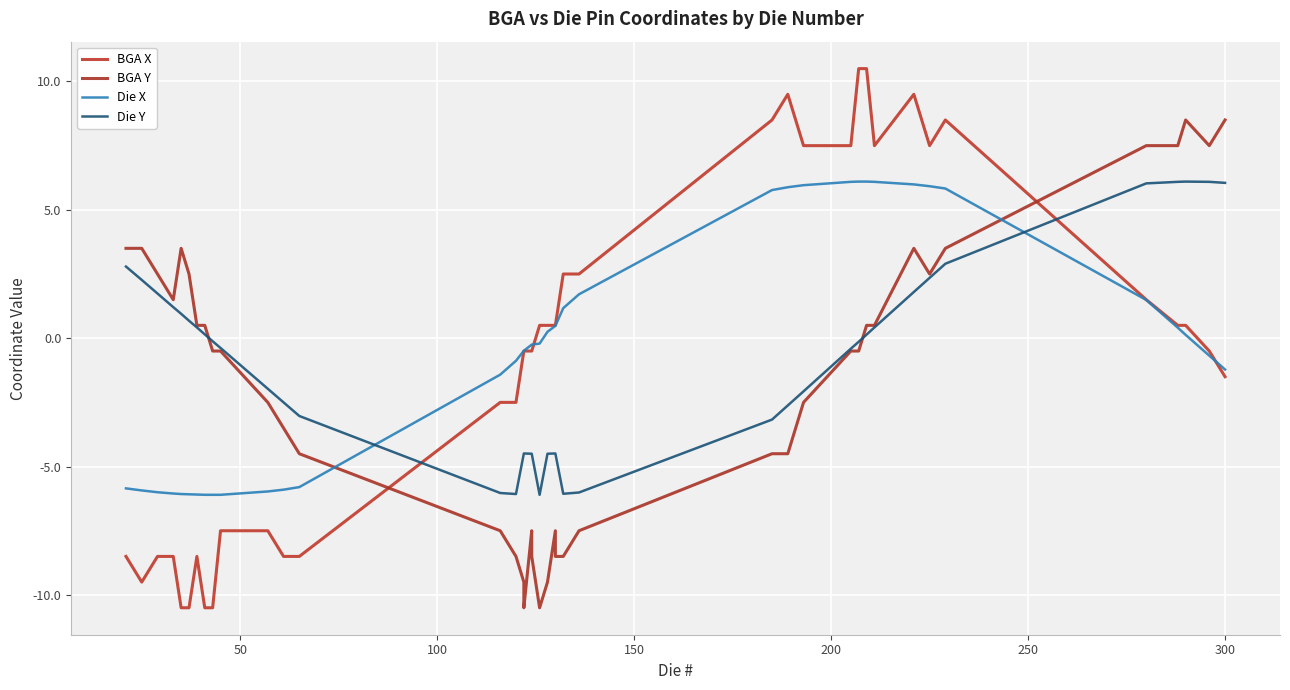

What is the value of the BGA X point at the 28th from the left?

7.5